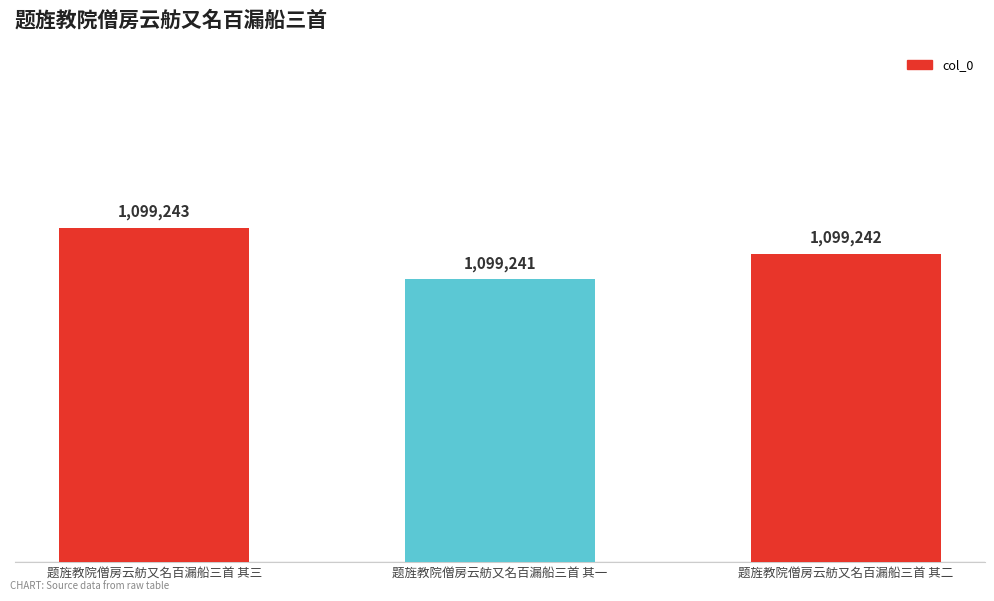

Reading left to right, list all the values displayed in this chart.

1099243	1099241	1099242